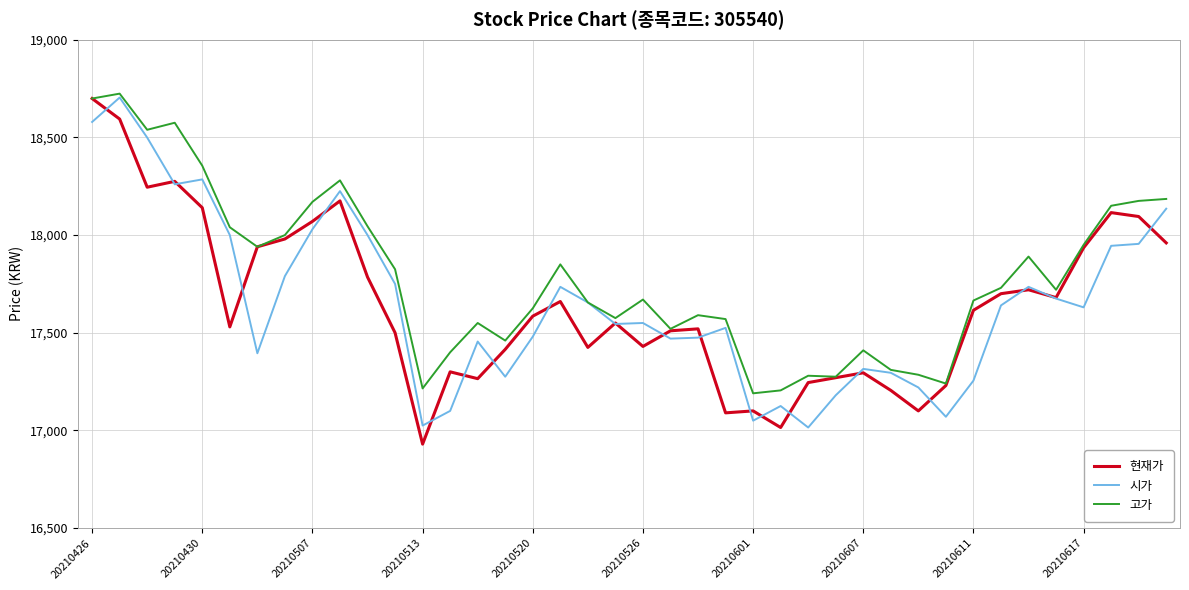

What is the smallest value displayed?

16930